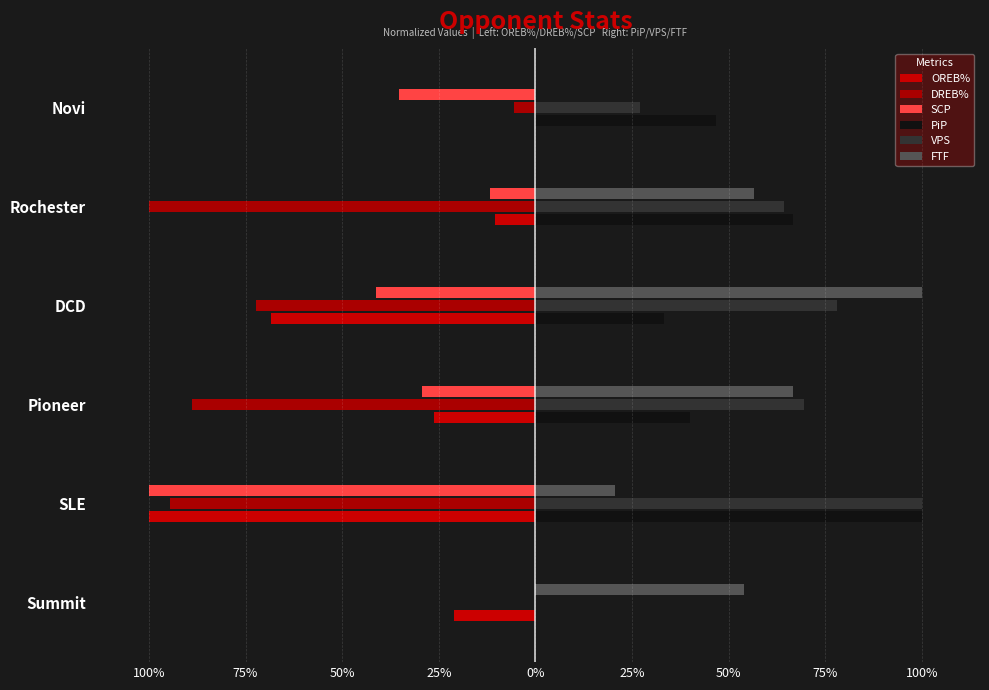

How many bars are there in each group?

6